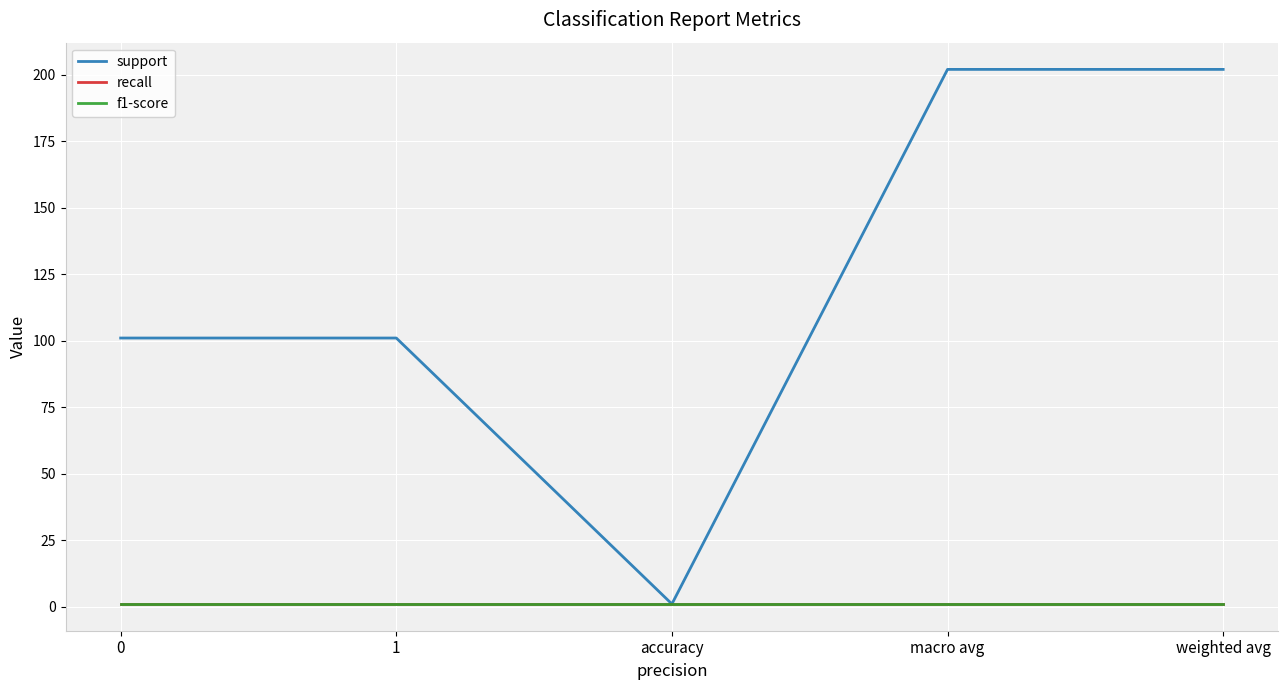

How many support values are between 101 and 202?

4